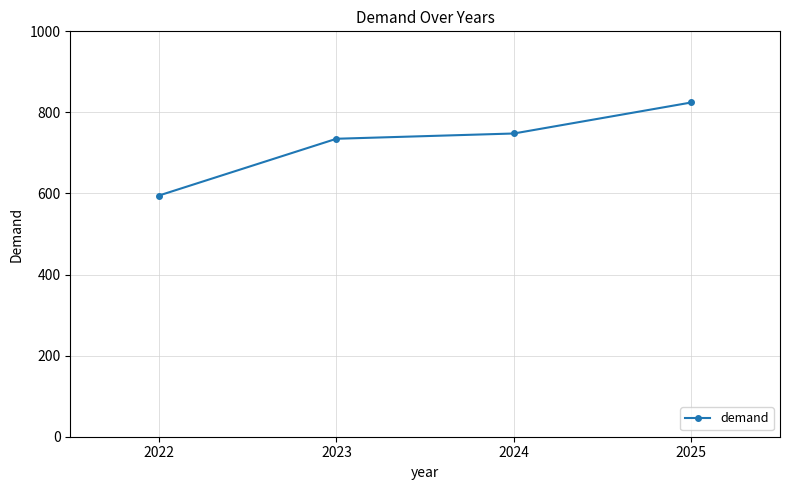

The value at 2022 is 872.2. True or false?

False